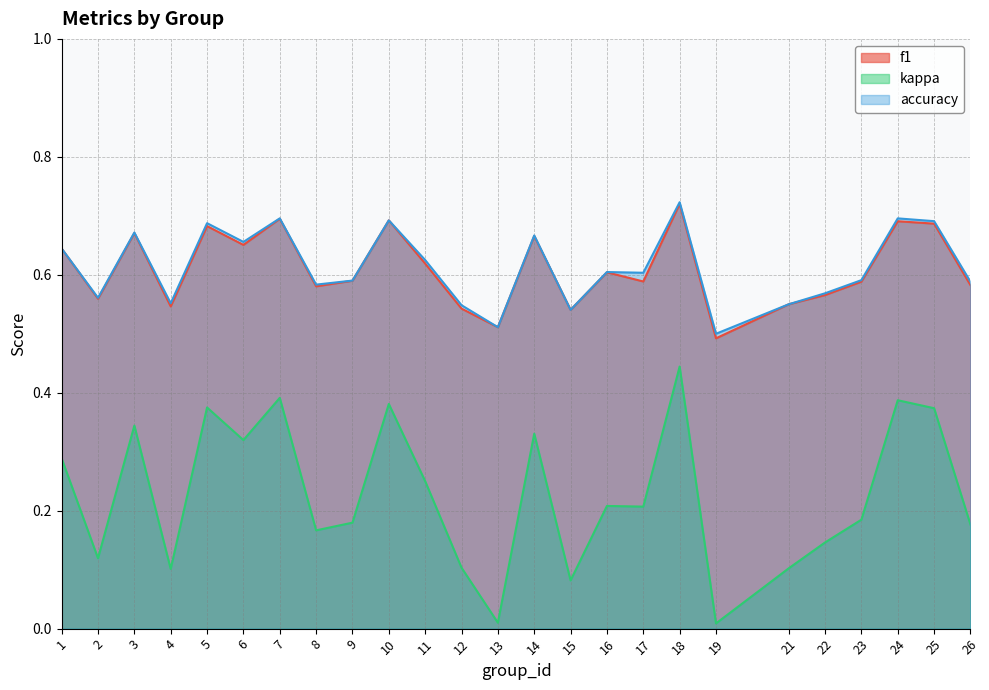

What is the spread (max minus min) of values at 1?

0.4